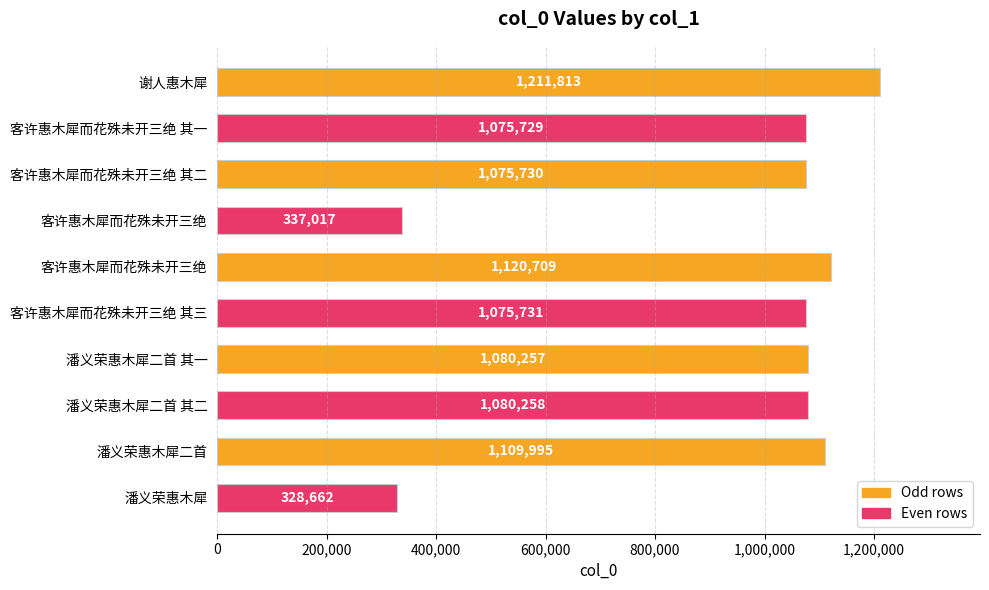

Are the bars horizontal?

Yes